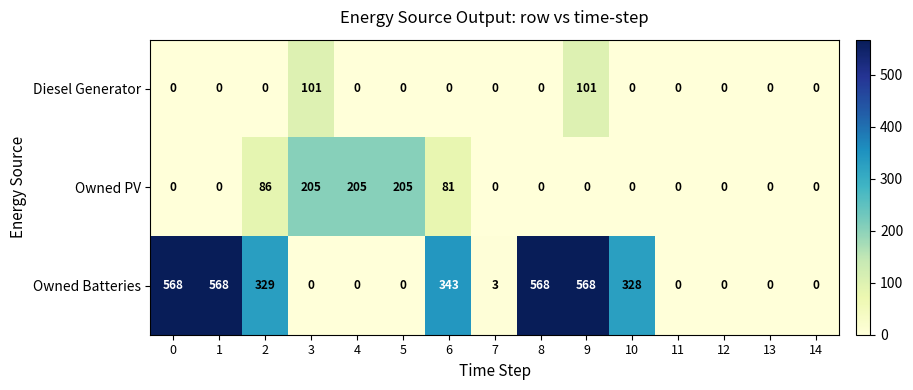

What is the sum of the Owned PV values at 3 and 10?

205